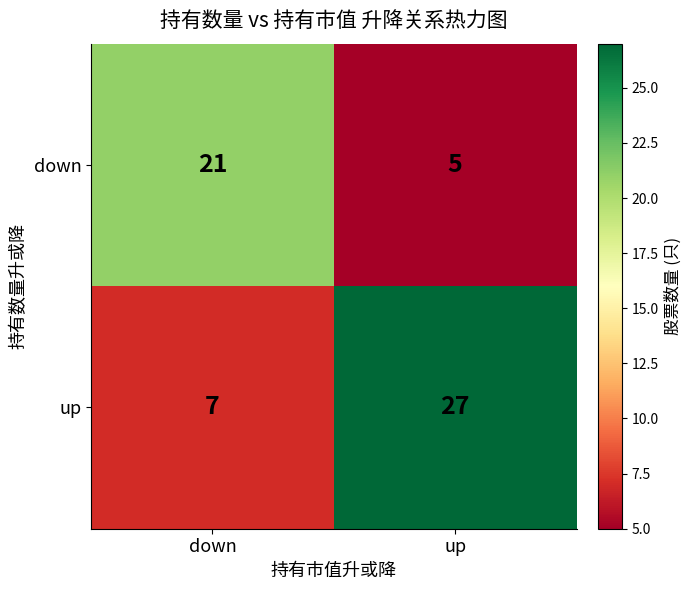

Which series changed the most between down and up?

up